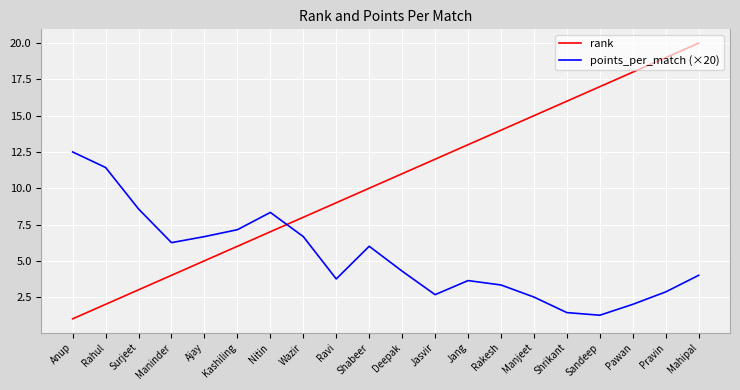

The points_per_match (×20) series shows 2.0 at Pawan. True or false?

True